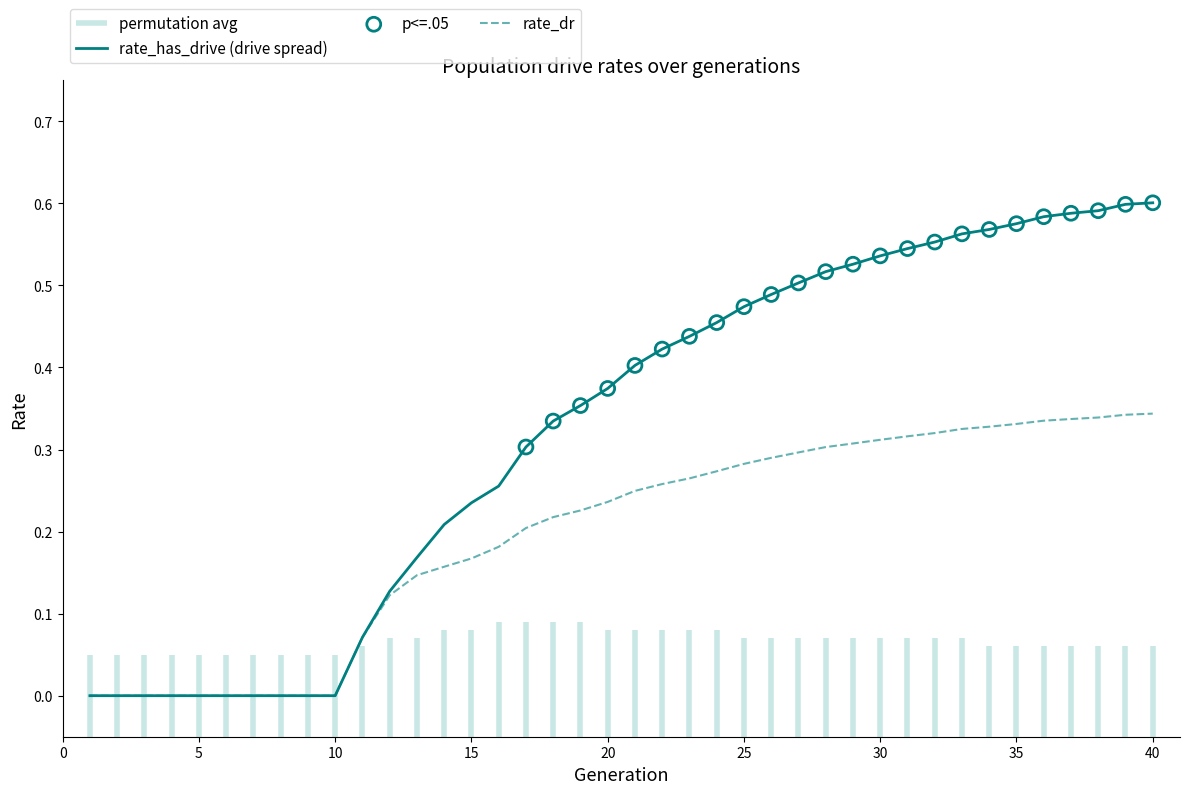

Which series reaches the maximum Y coordinate?

rate_has_drive